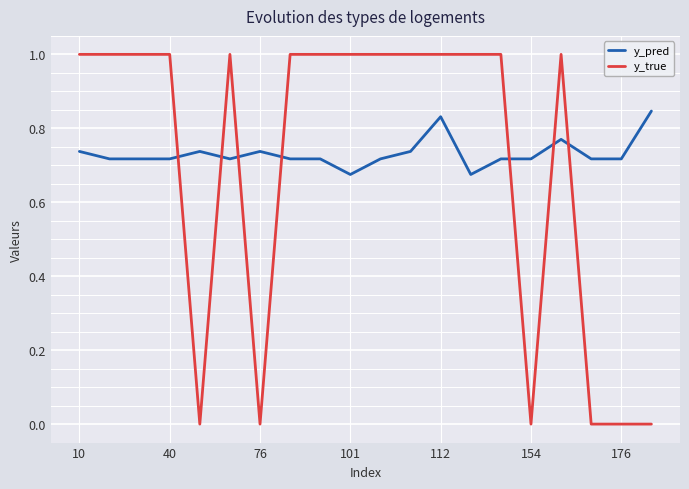

Rank the series by their maximum value, from highest to lowest.

y_true, y_pred